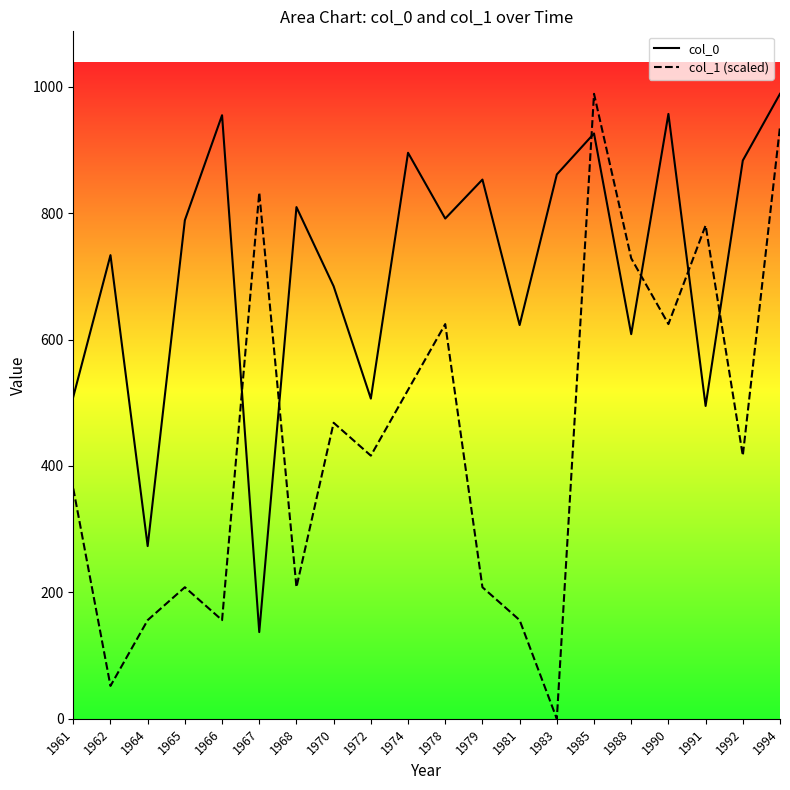

What is the difference between the col_1 values at 1983 and 1990?

624.4